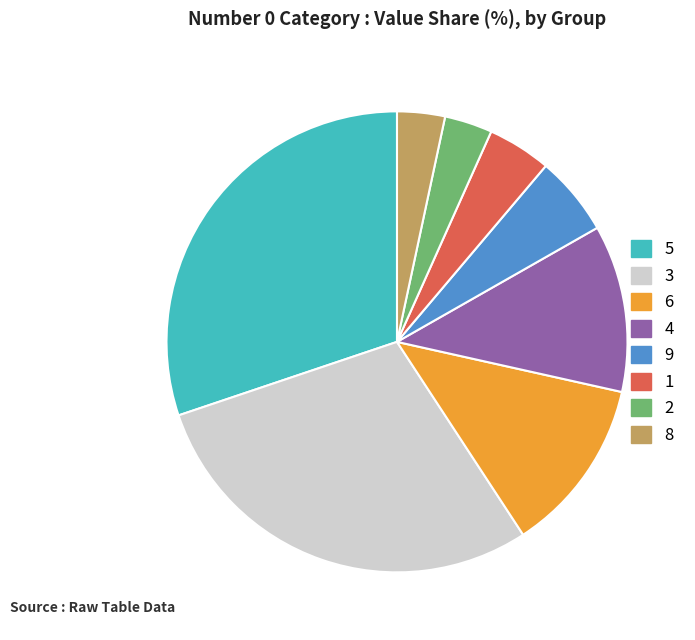

Is it true that 5 is 25% of the pie?

False